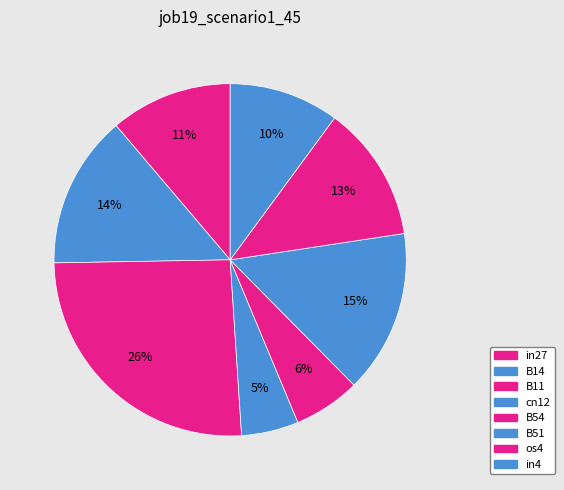

Count the number of slices in the pie.

8